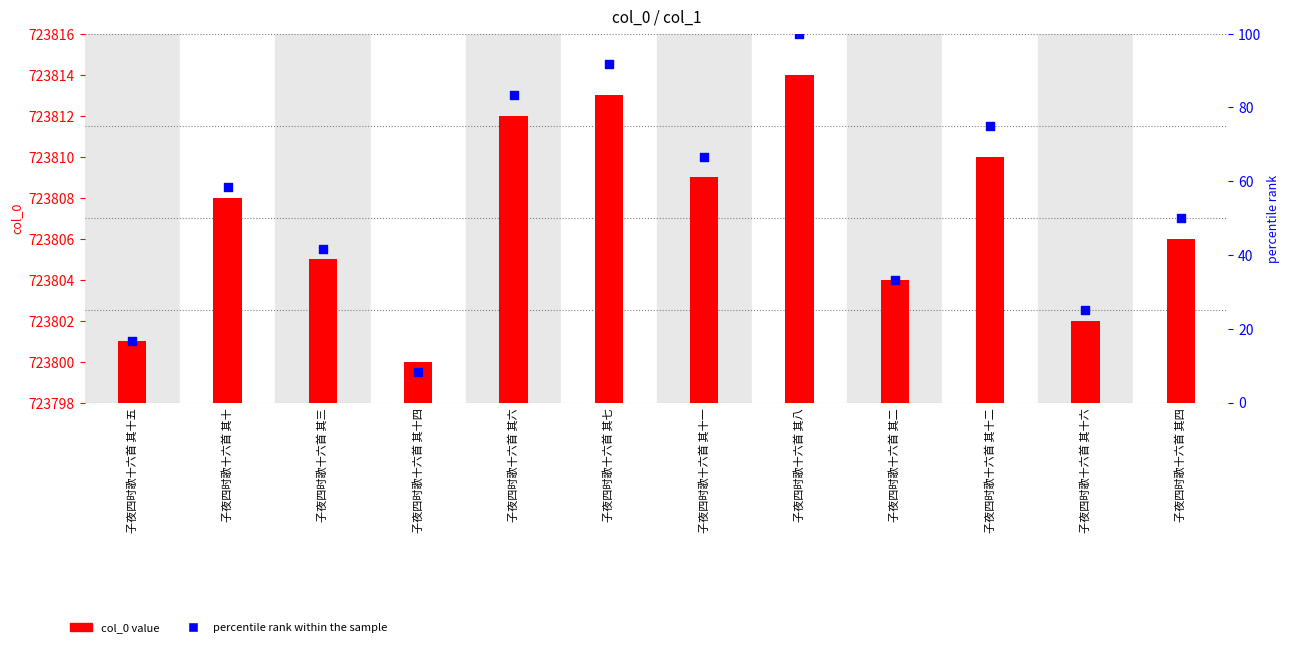

Which series has the largest Y range (max minus min)?

percentile rank within the sample